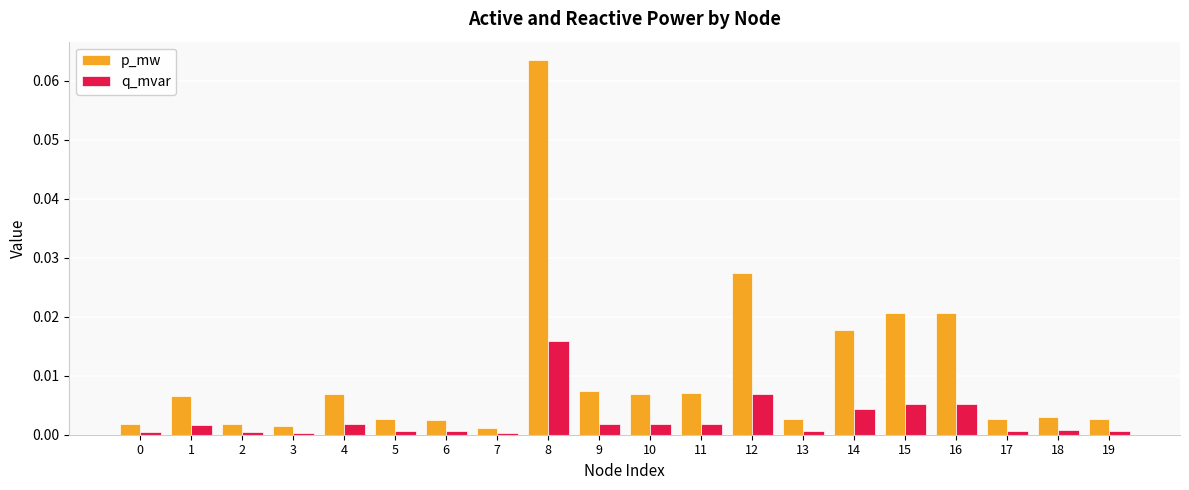

True or false: p_mw has a value of 0.0 at 19.

True